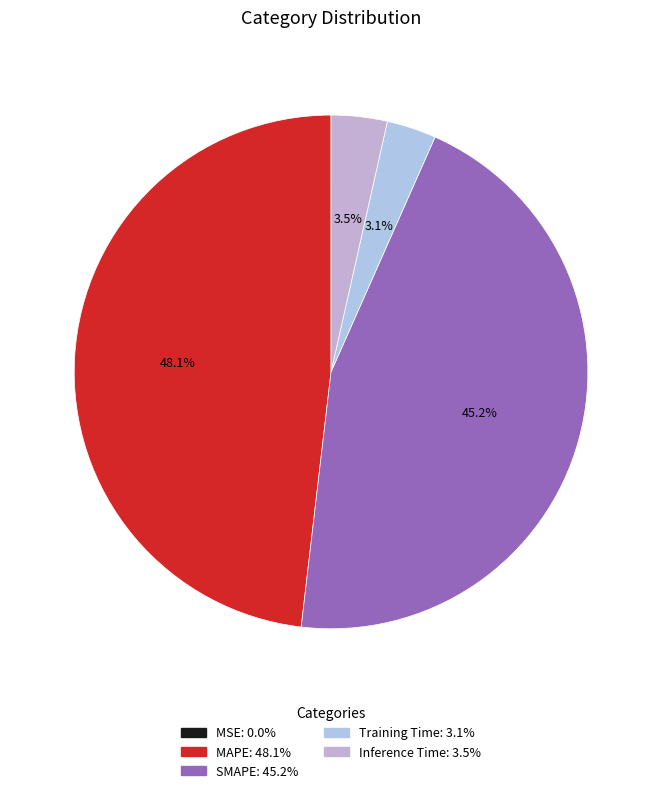

To the nearest percent, what portion does SMAPE represent?

45%